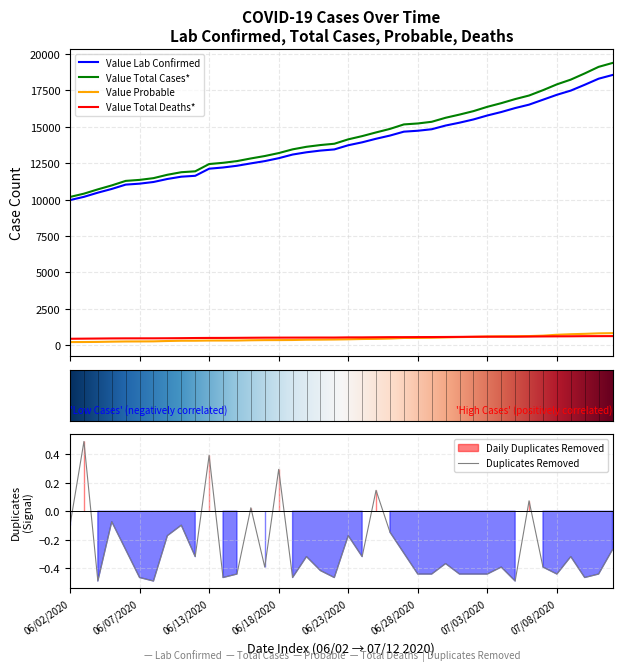

At how many categories does at least one series exceed 2958?

40